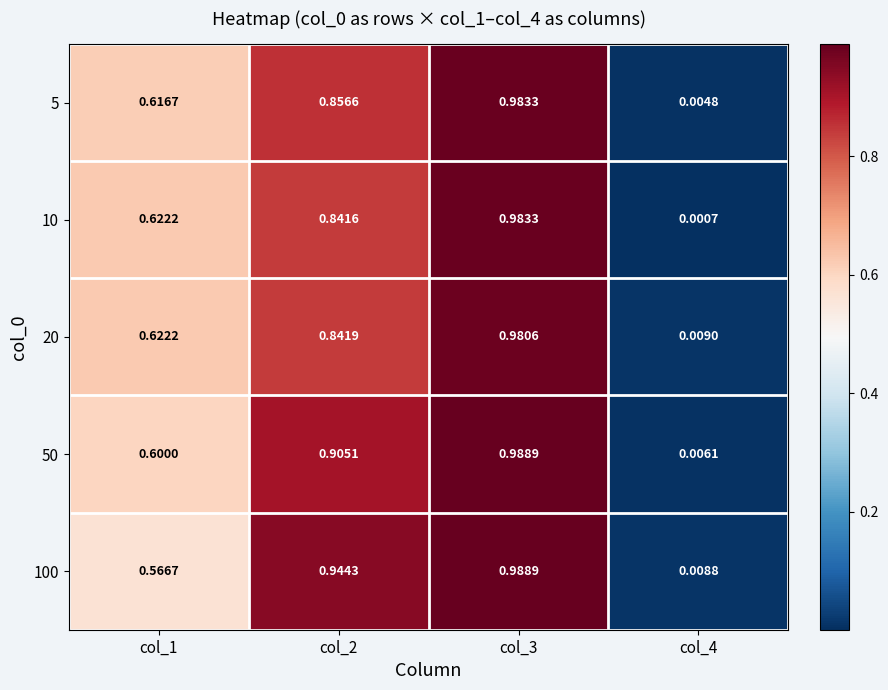

What is the total value across all series at col_3?

4.9